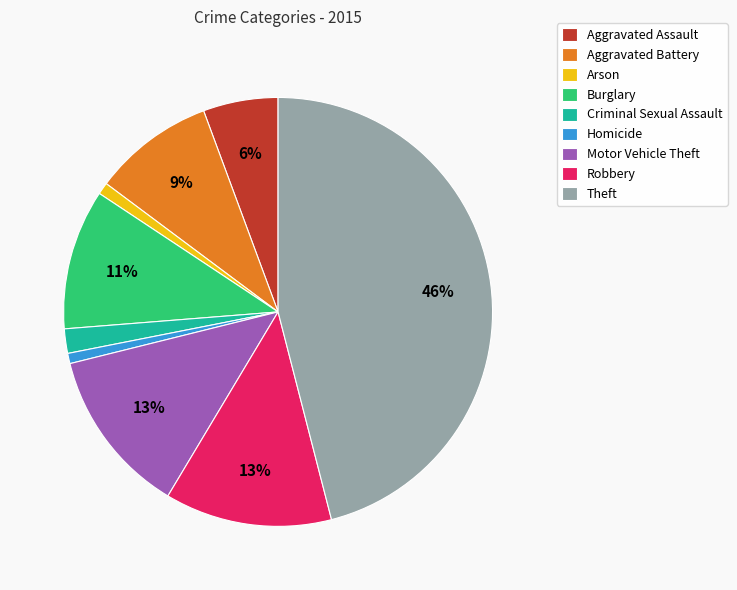

True or false: Arson accounts for 12% of the total.

False